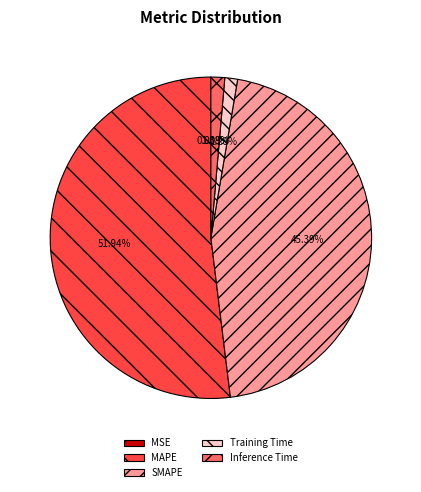

Which category accounts for the majority?

MAPE